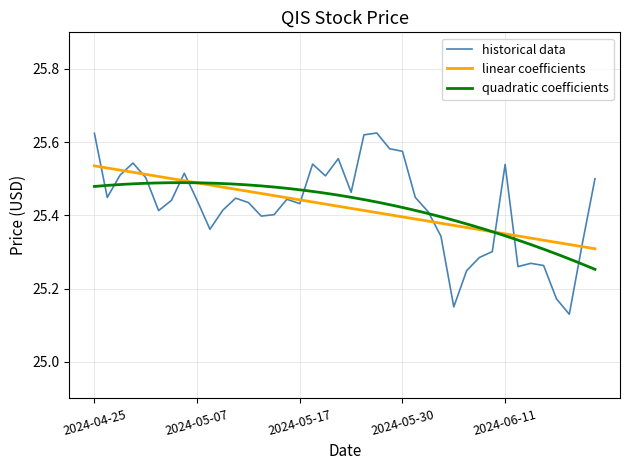

True or false: Close has more than 1 interior local peaks.

True